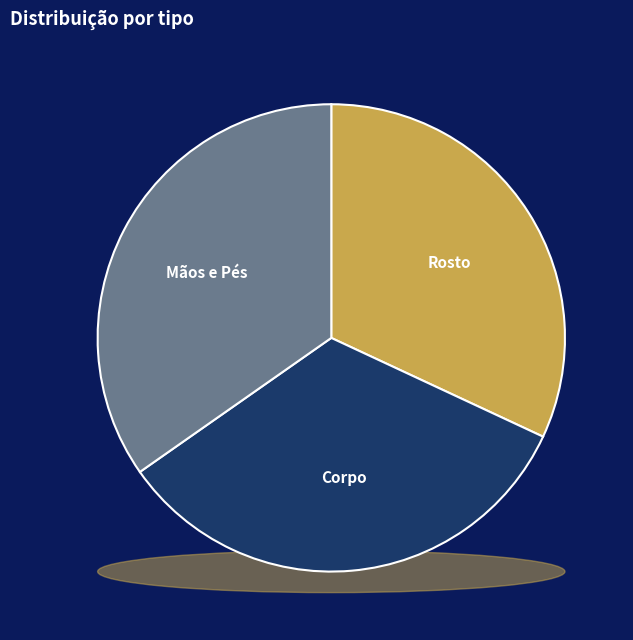

What percentage is the Rosto slice, to the nearest percent?

32%